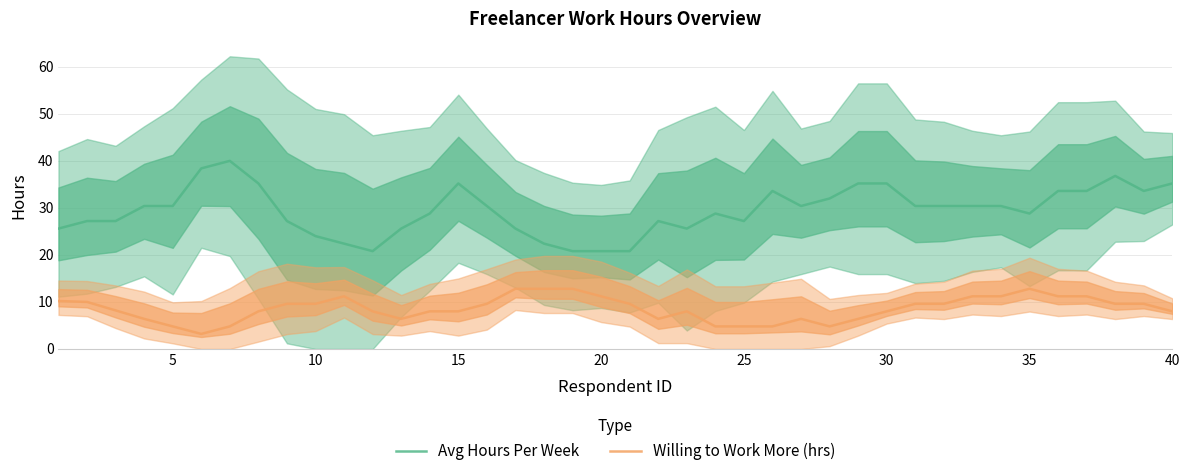

True or false: Avg Hours Per Week and Willing to Work More (hrs) intersect in this chart.

False